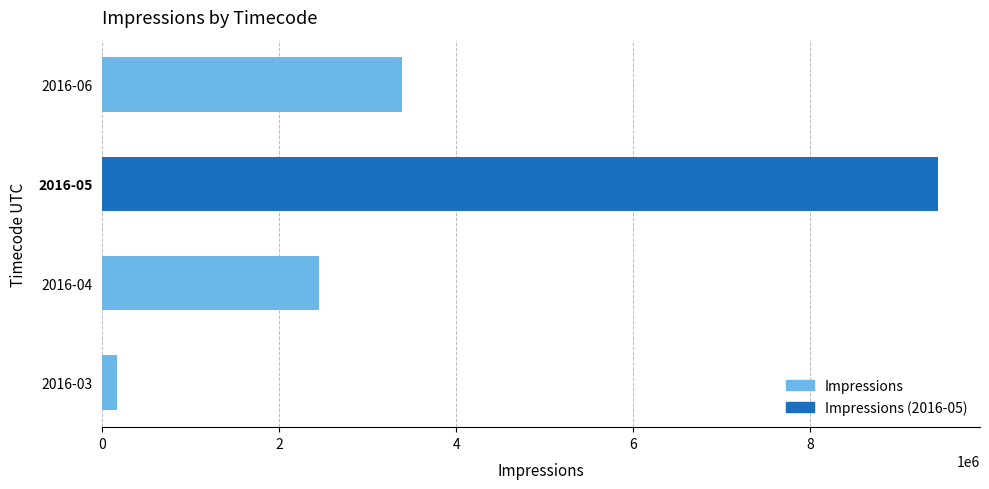

Which has a higher value, 2016-05 or 2016-04?

2016-05